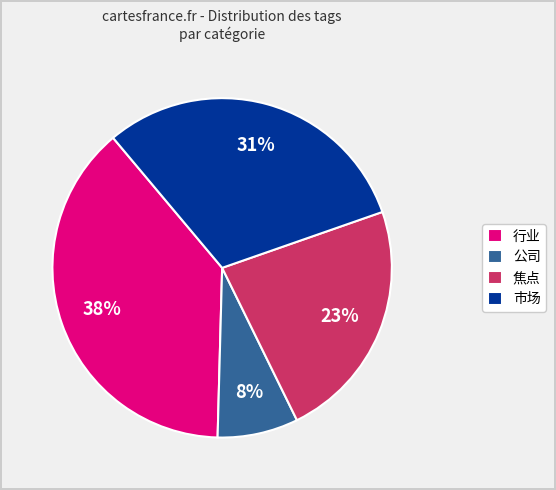

True or false: 焦点 accounts for 23% of the total.

True